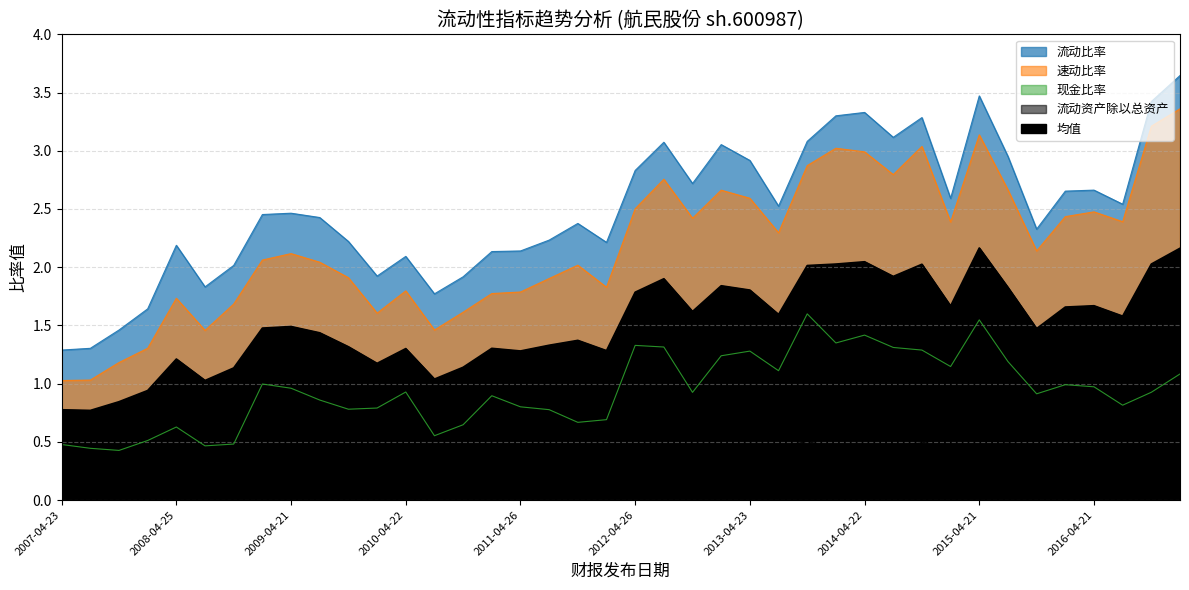

What position from the right is 2015-10-21?

6